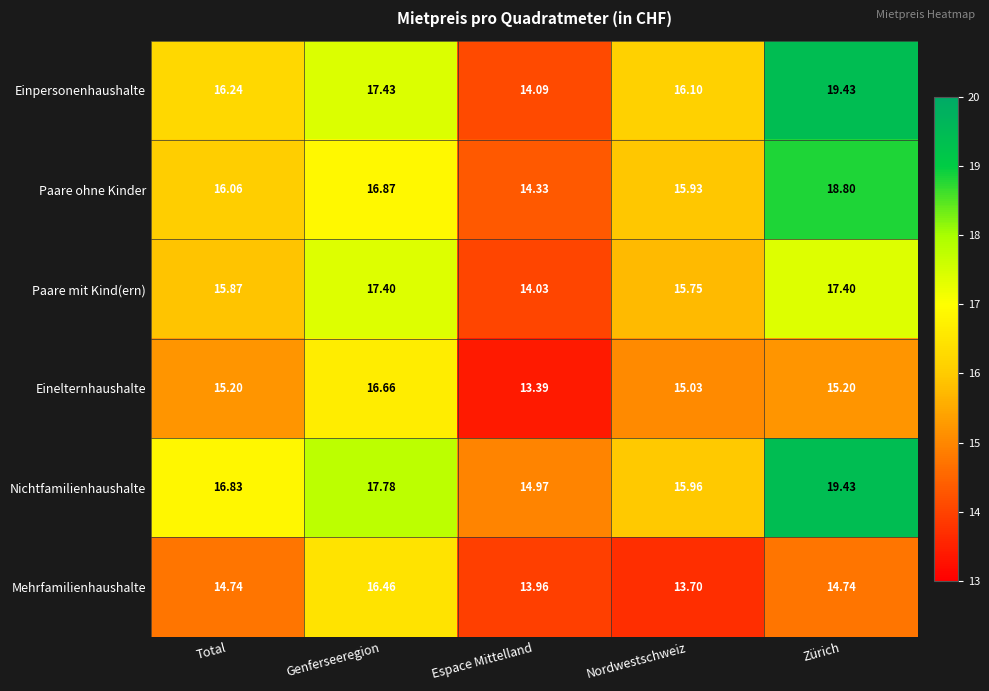

Where is Paare ohne Kinder nearest to the value 16?

Total